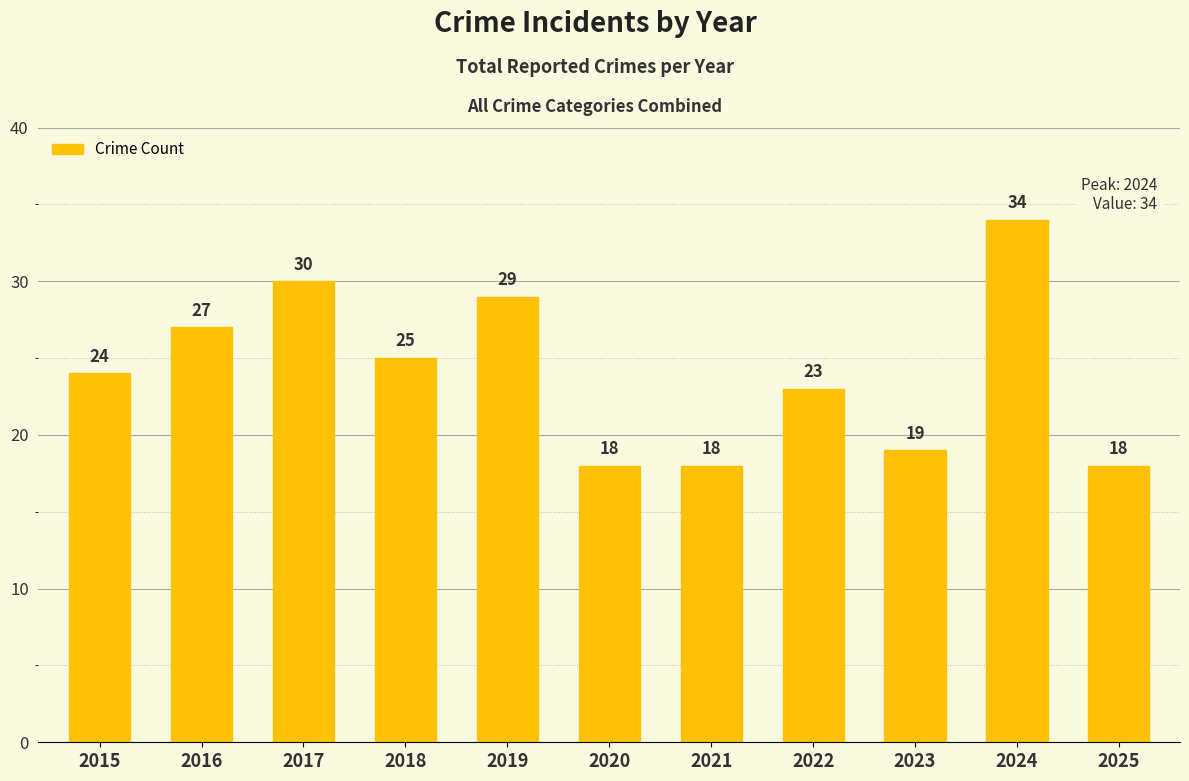

What is the change in value from 2019 to 2023?

-10